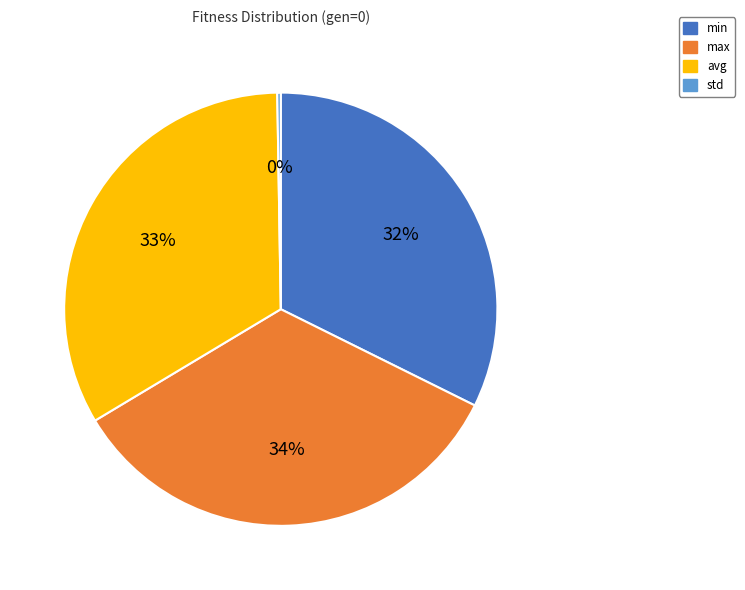

To the nearest percent, what is the average slice percentage?

25%